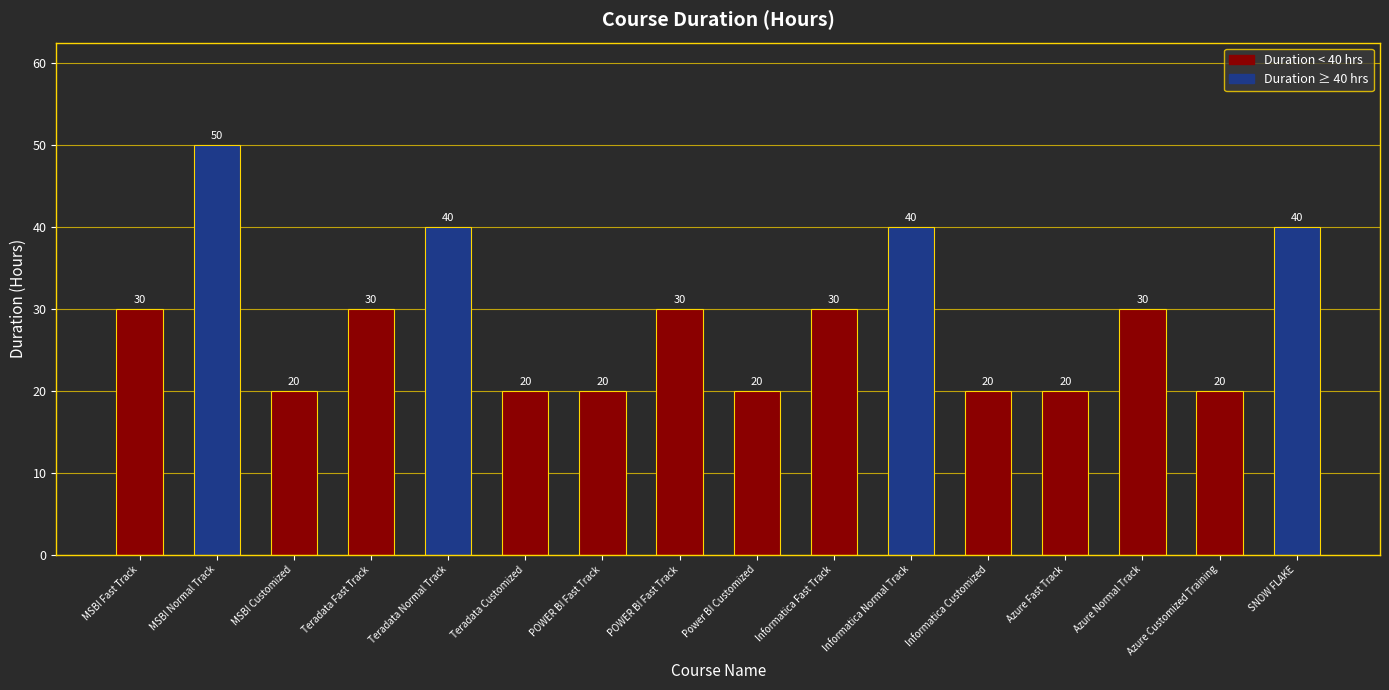

True or false: the data shows 30 at Azure Normal Track.

True